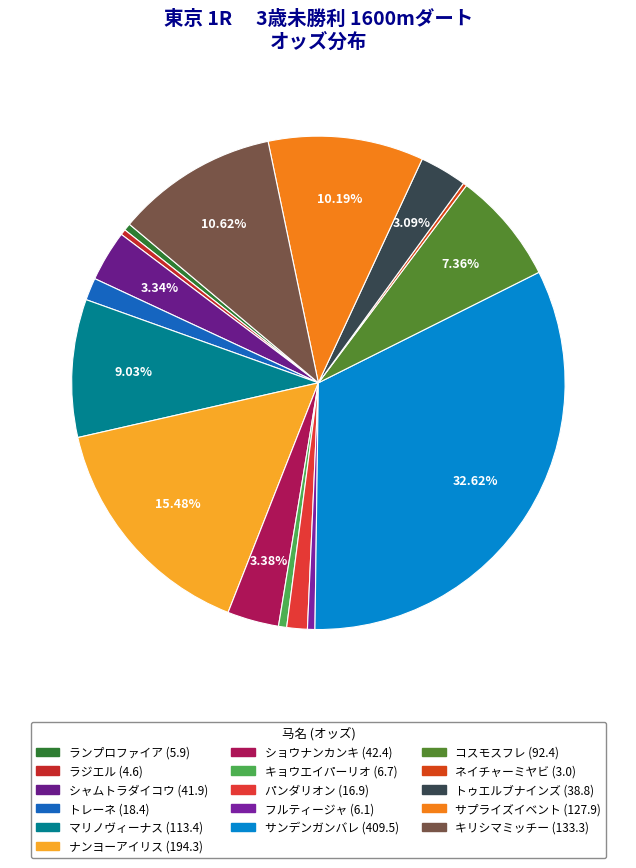

Does パンダリオン (16.9) account for over 50% of the chart?

No